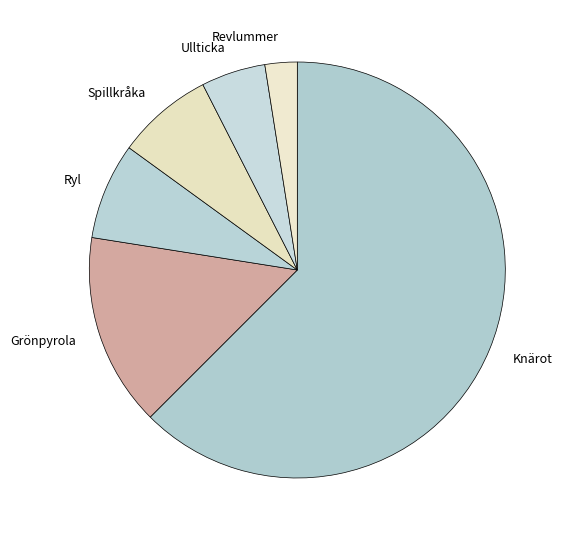

Which slice is the largest?

Knärot